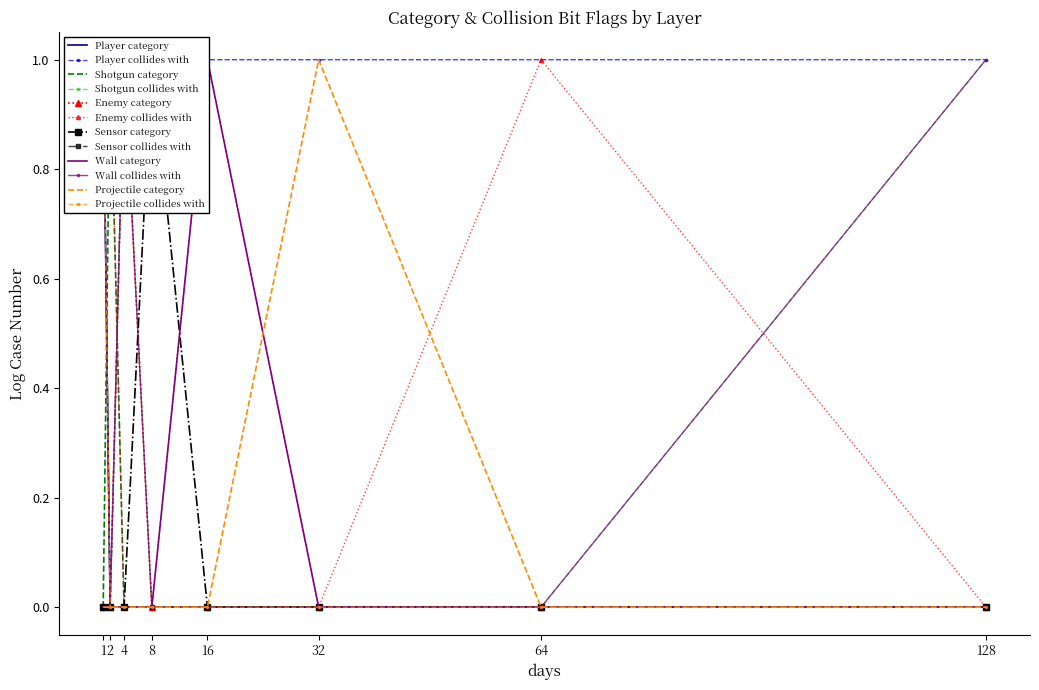

How many distinct data groups are displayed?

6